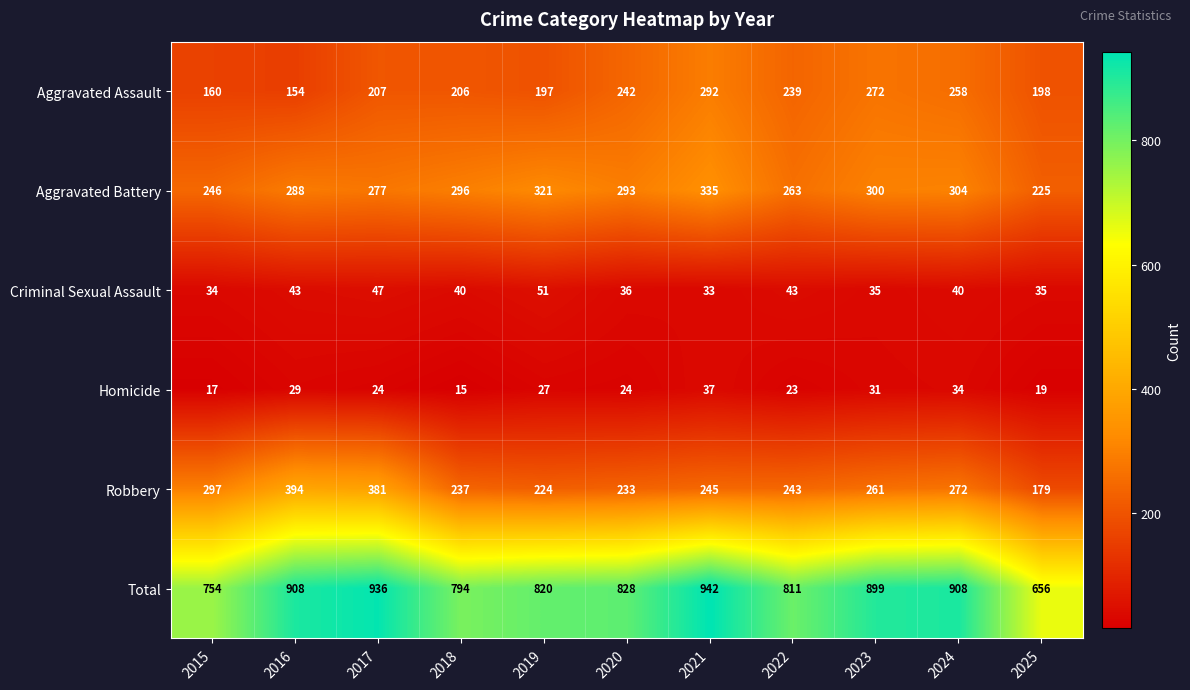

What is the difference between the highest and lowest values at 2017?

912